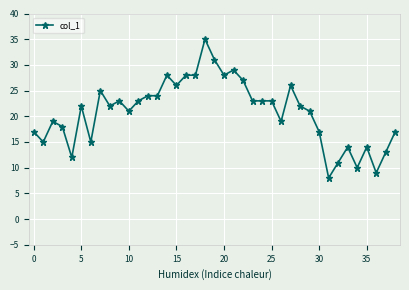

What is the value of the 32nd point from the left?

8